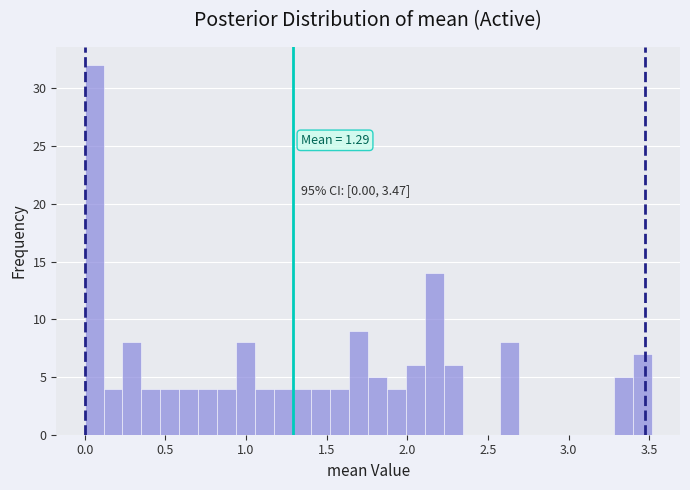

Around what value on the x-axis is the tallest bar? Give the approximate position of its centre, as read against the axis.

0.05